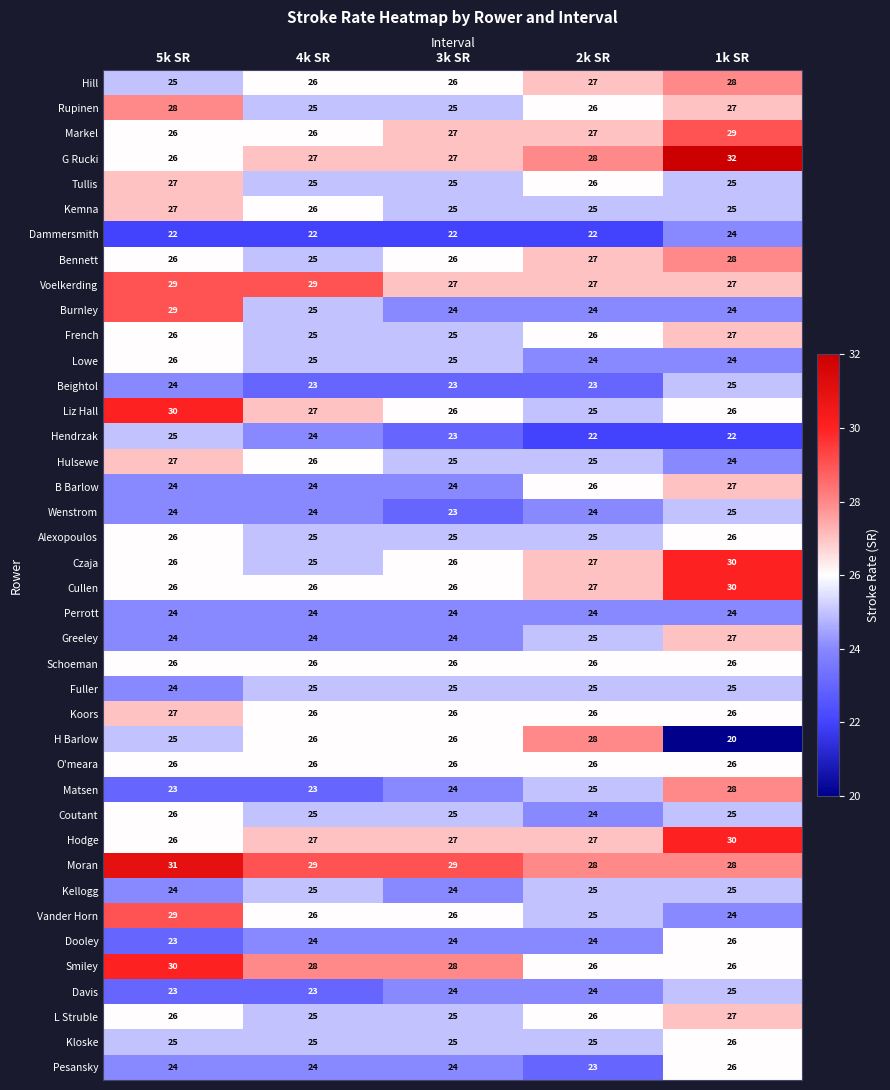

What is the smallest value displayed?

20